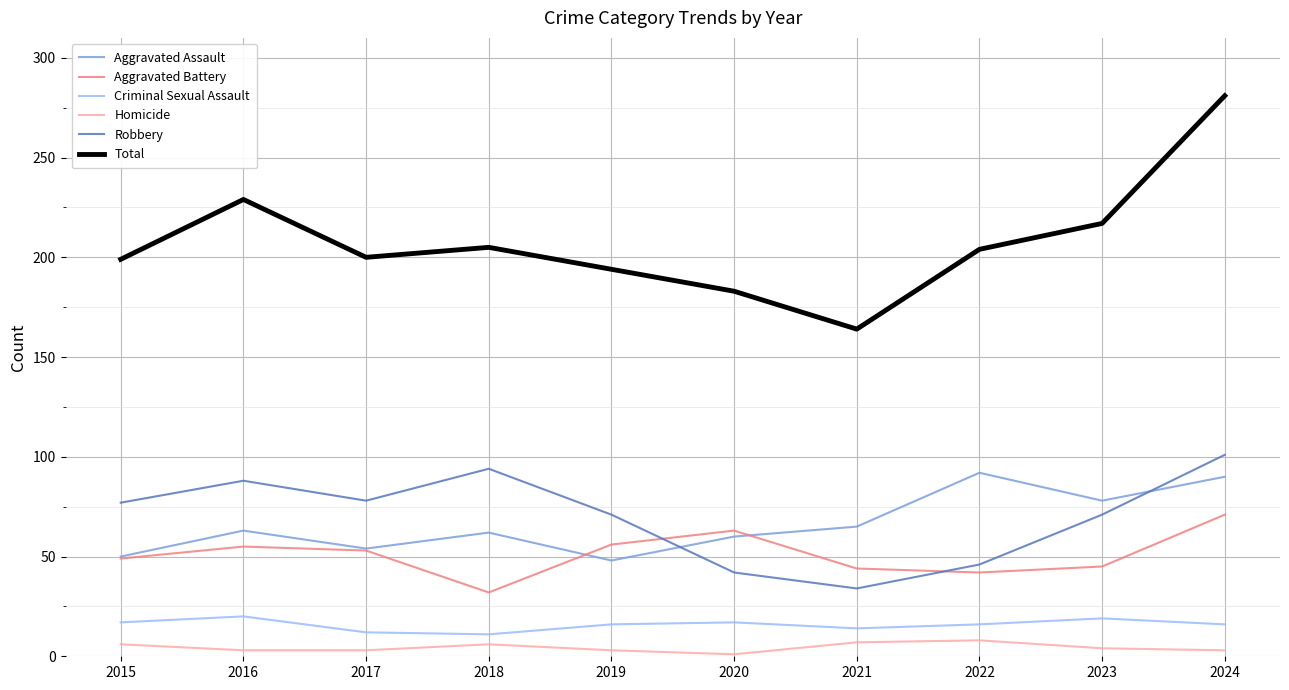

True or false: Criminal Sexual Assault and Homicide cross at least once.

False